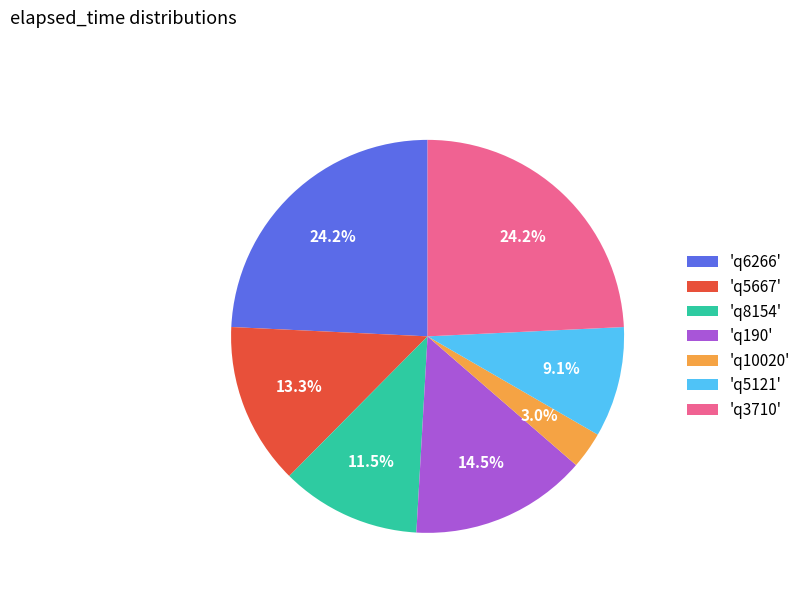

Approximately how many times larger is the value at 'q6266' compared to 'q5667'?

1.8